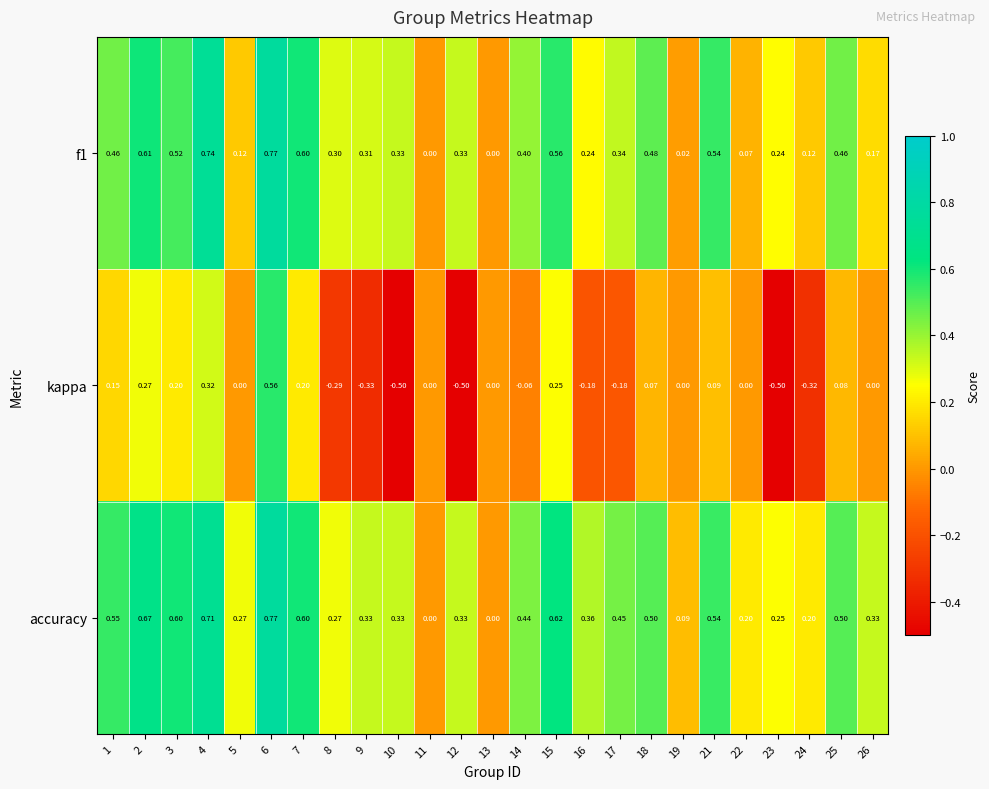

How many values in the kappa series are below 0?

9